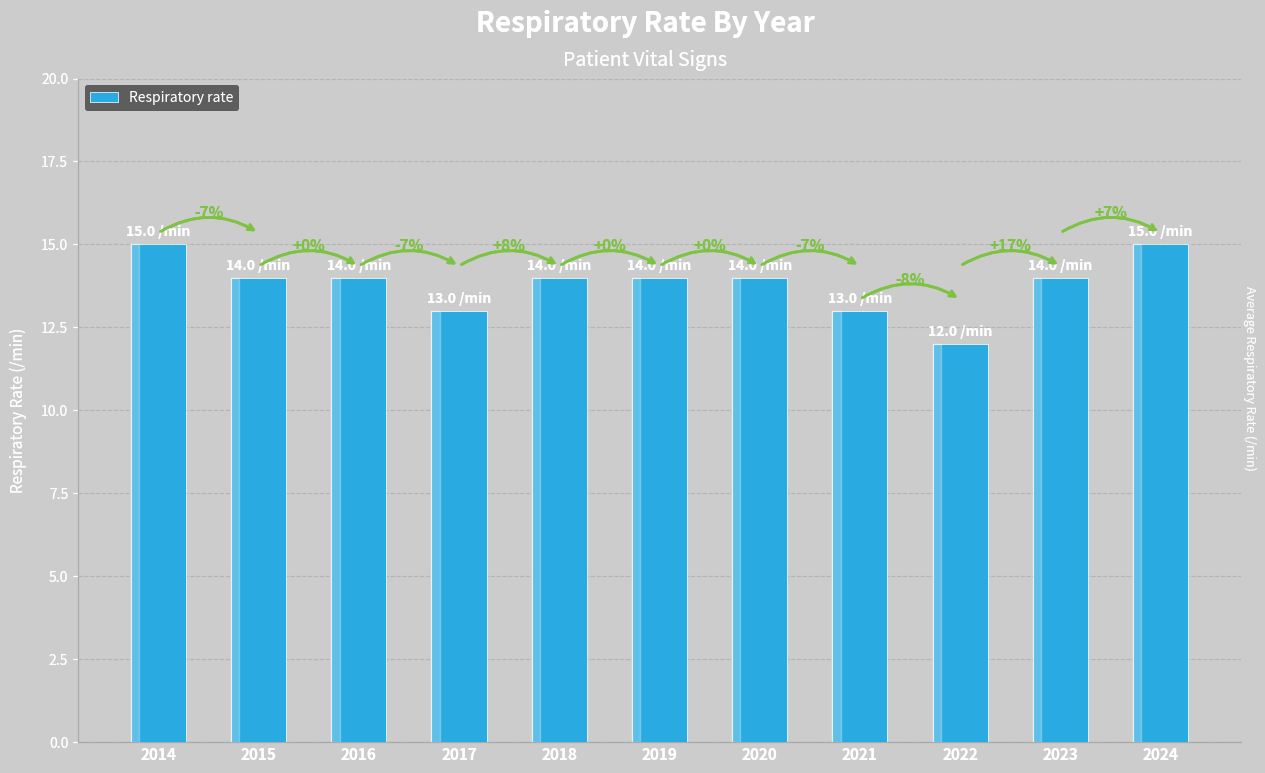

Does the chart contain any negative values?

No